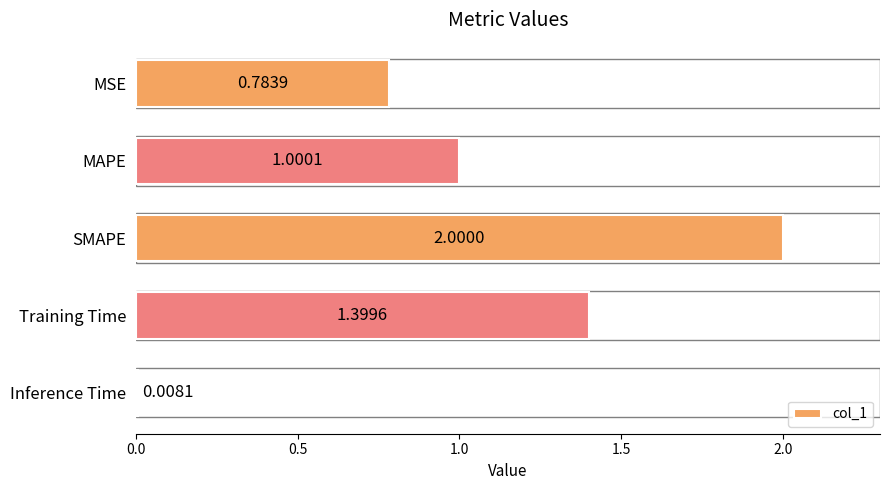

What is the difference between the second highest and minimum values?

1.4